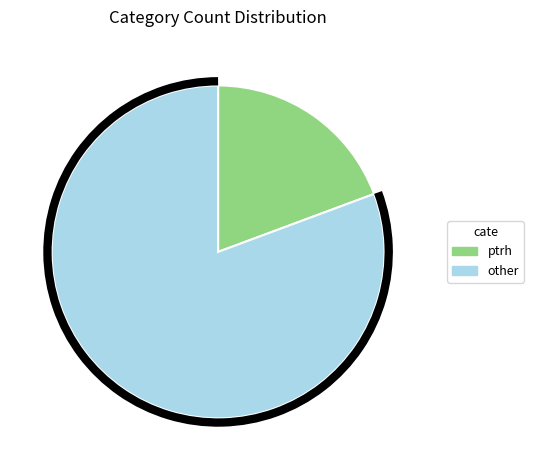

Which category accounts for the majority?

other